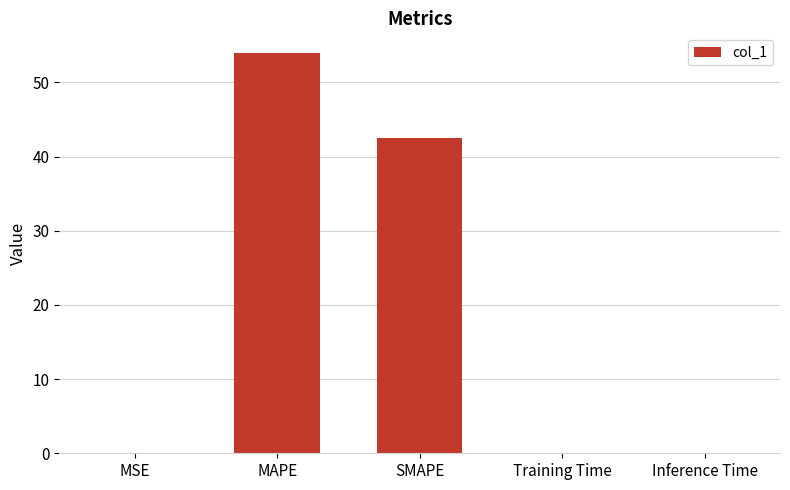

Read the value at MAPE.

53.9